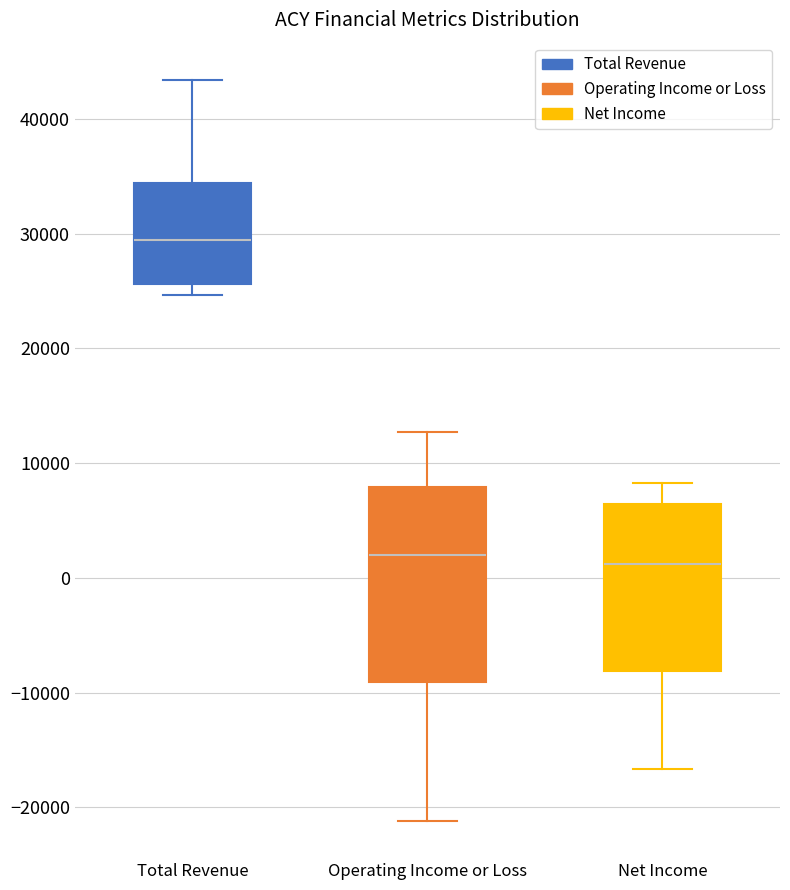

Which box is the tallest, from its lower edge to its upper edge?

Operating Income or Loss